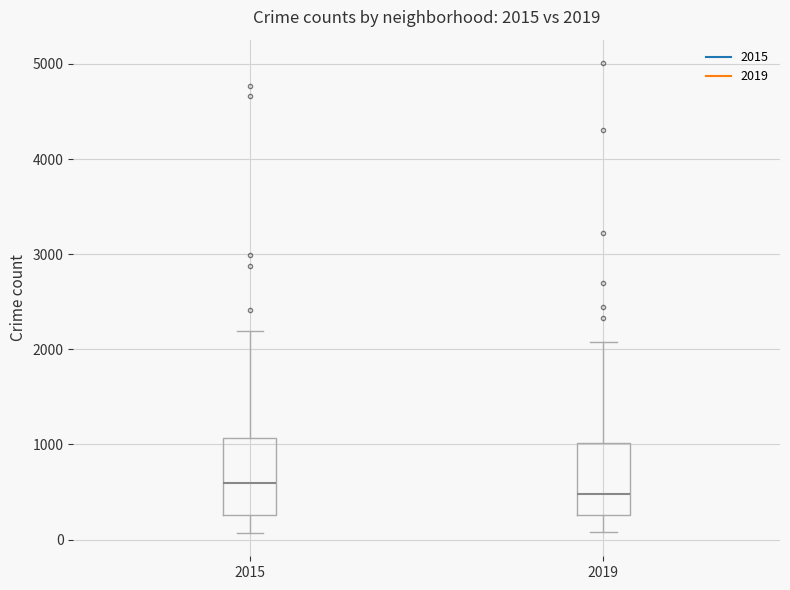

Which box's median line is the lowest?

2019